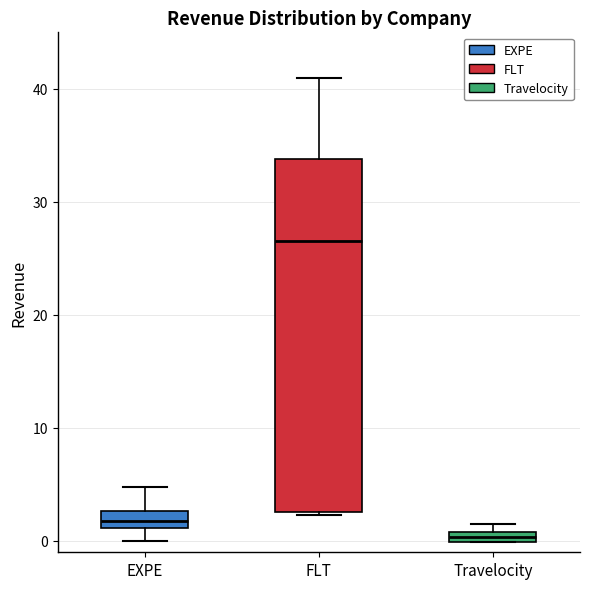

Where is the lower edge of the box for Travelocity on the y-axis? The values are not printed on the chart, so give them approximately, as read against the axis.

0